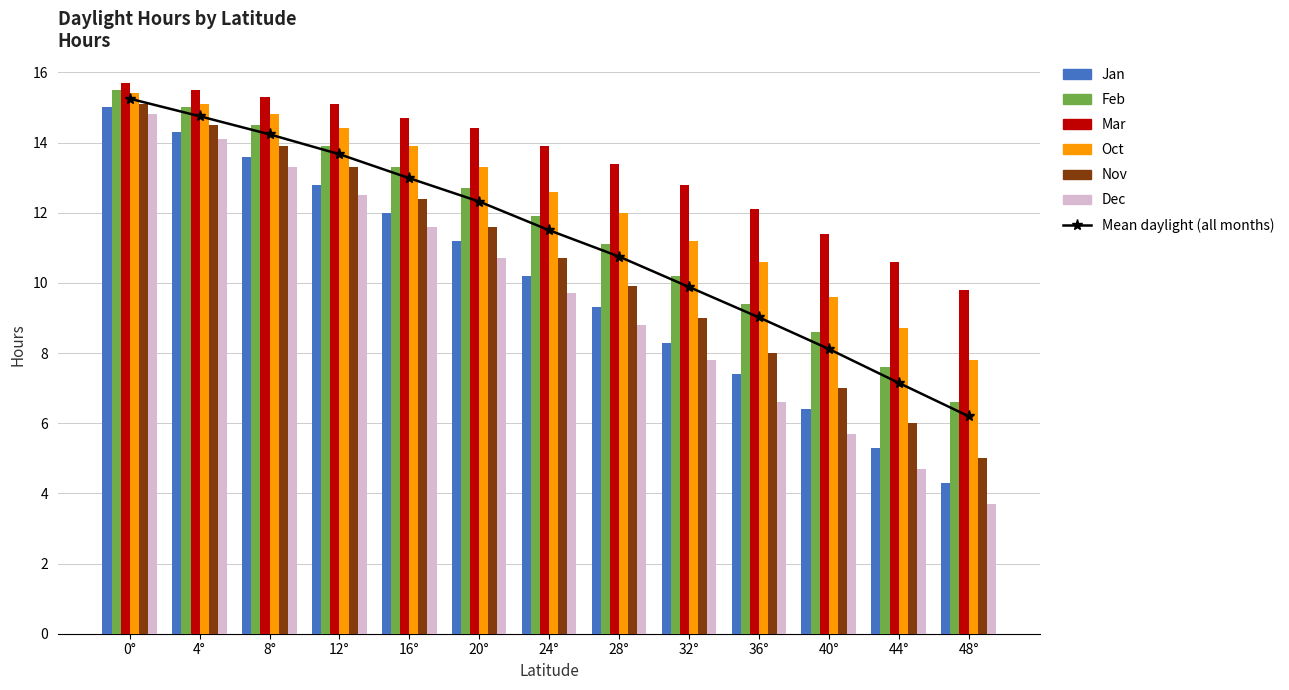

Count the number of categories in the chart.

13